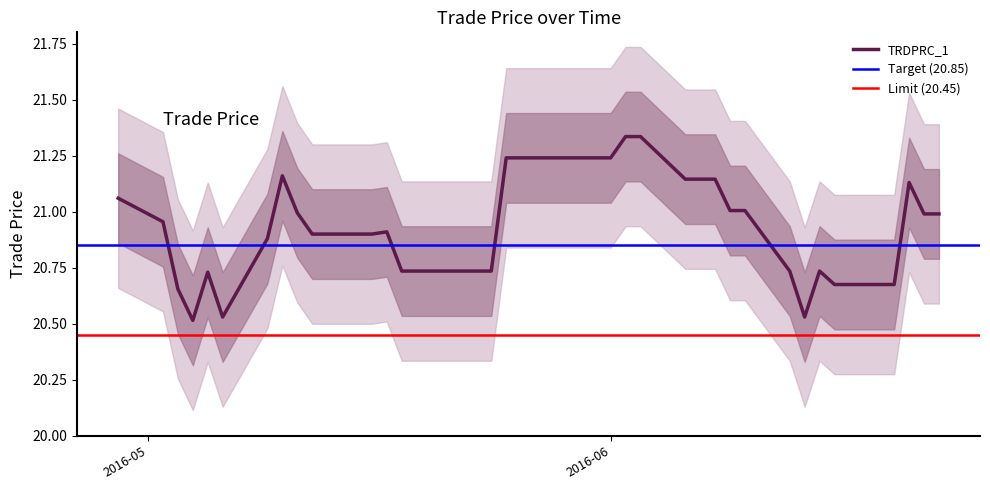

What position from the right is 2016-05-18?

27